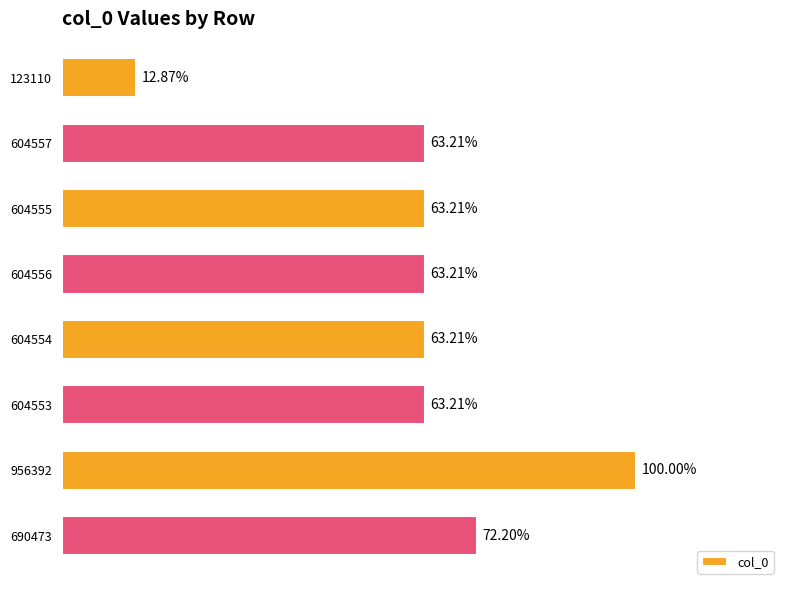

Does the chart contain any negative values?

No